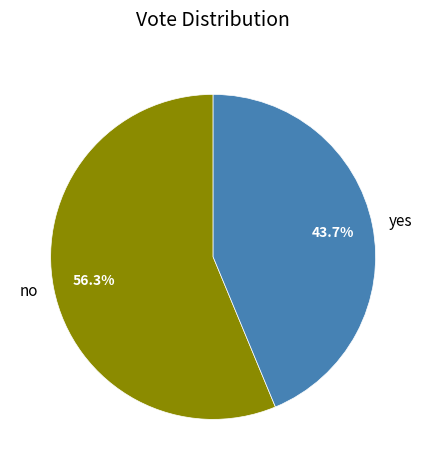

What percentage is the no slice, to the nearest percent?

56%